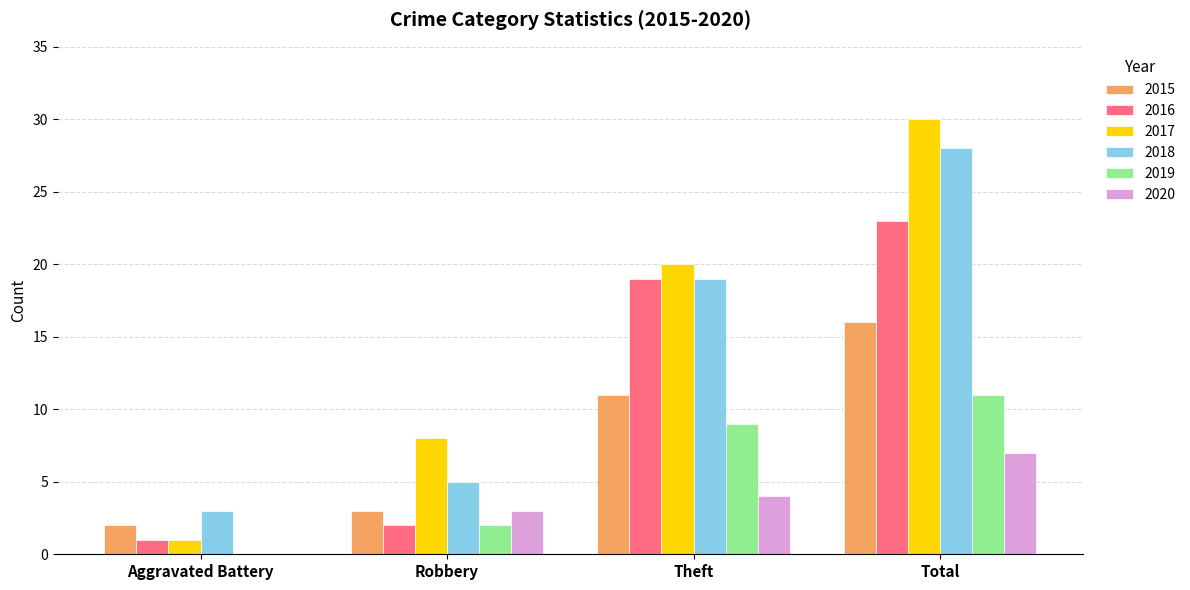

The value of 2016 at Robbery is 2. True or false?

True